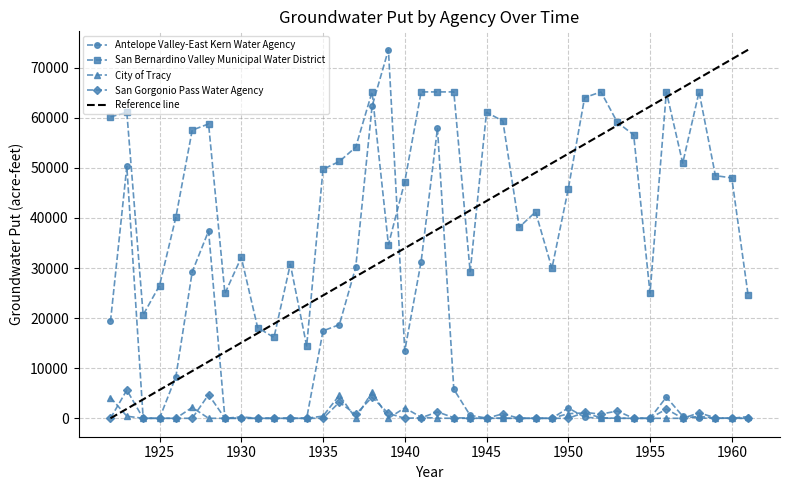

What is the maximum value shown in the chart?

73589.2